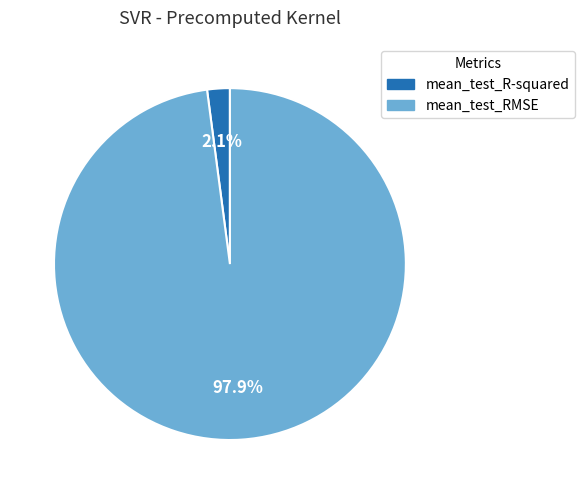

Does mean_test_RMSE account for over 50% of the chart?

Yes